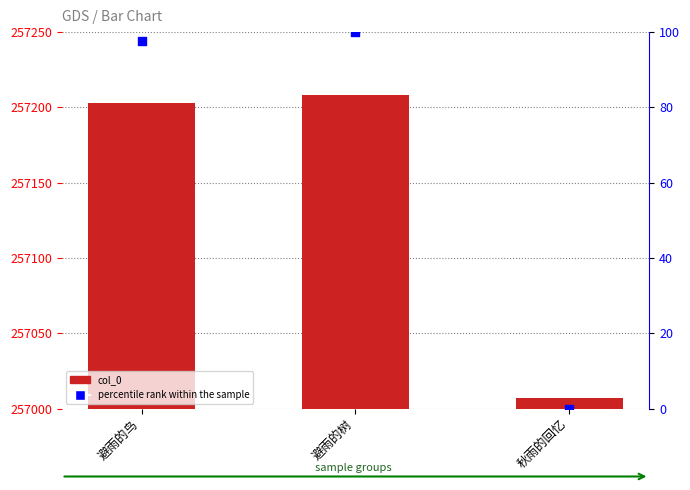

Is the value of col_0 at 秋雨的回忆 greater than the value of percentile rank within the sample at 秋雨的回忆?

Yes